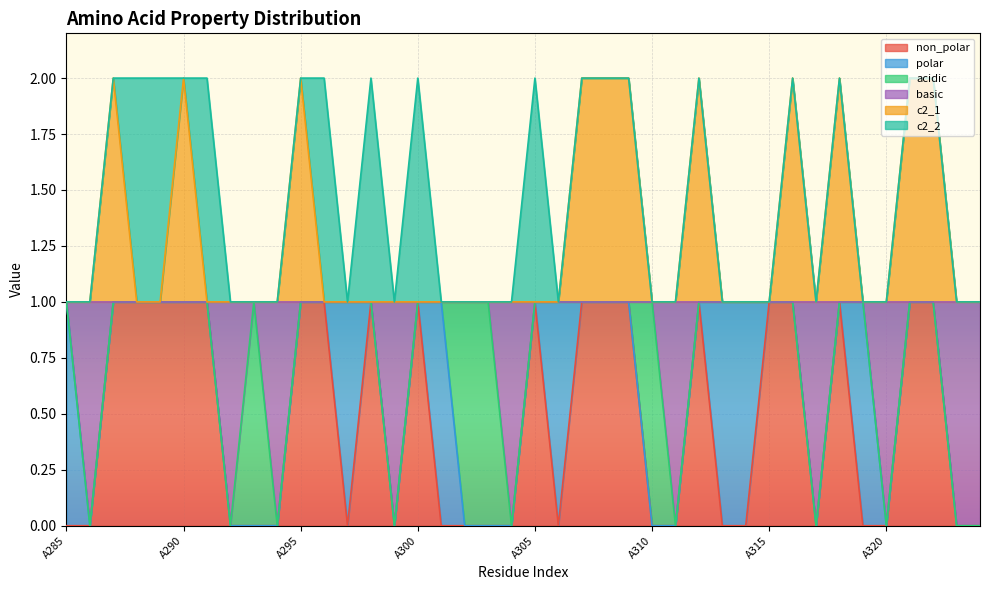

Count the non_polar values in the range 0 to 1.

40